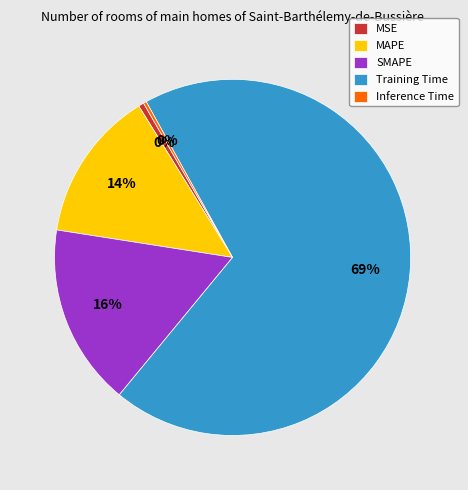

Which category accounts for the majority?

Training Time